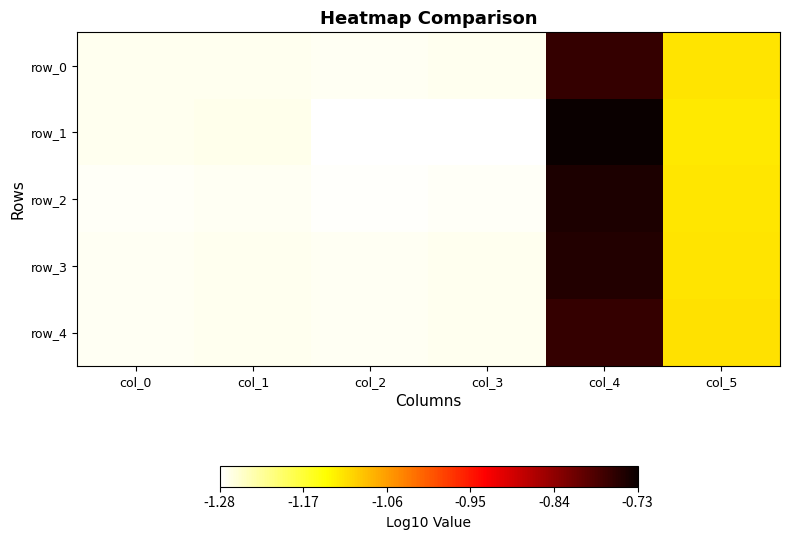

How many data points in row_3 are less than -1?

5